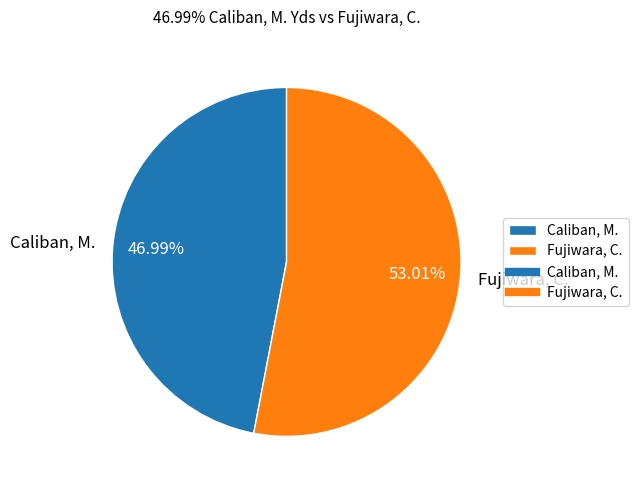

Which has a higher value, Fujiwara, C. or Caliban, M.?

Fujiwara, C.